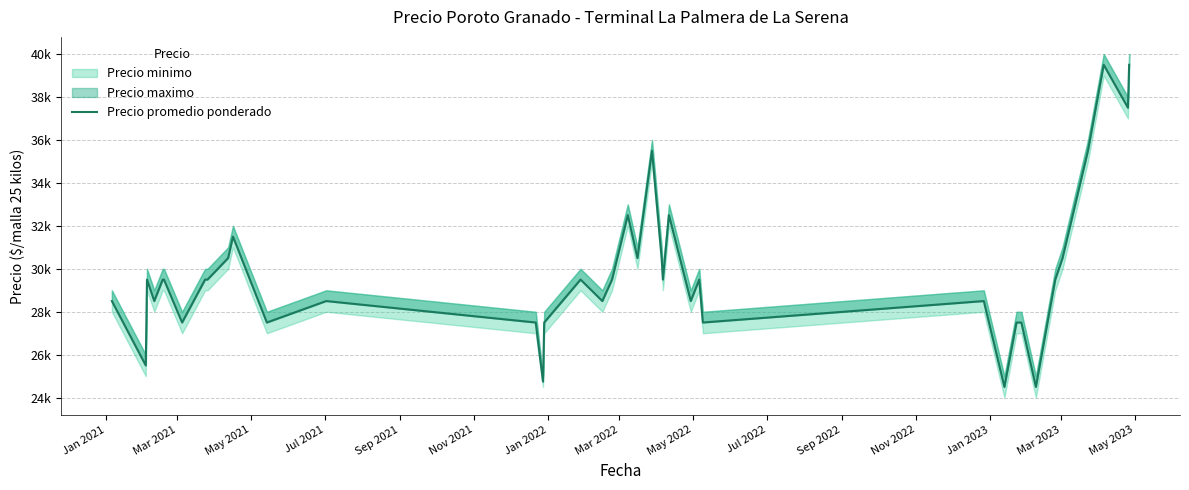

At which category does the data reach its first local valley?

Mar 2021